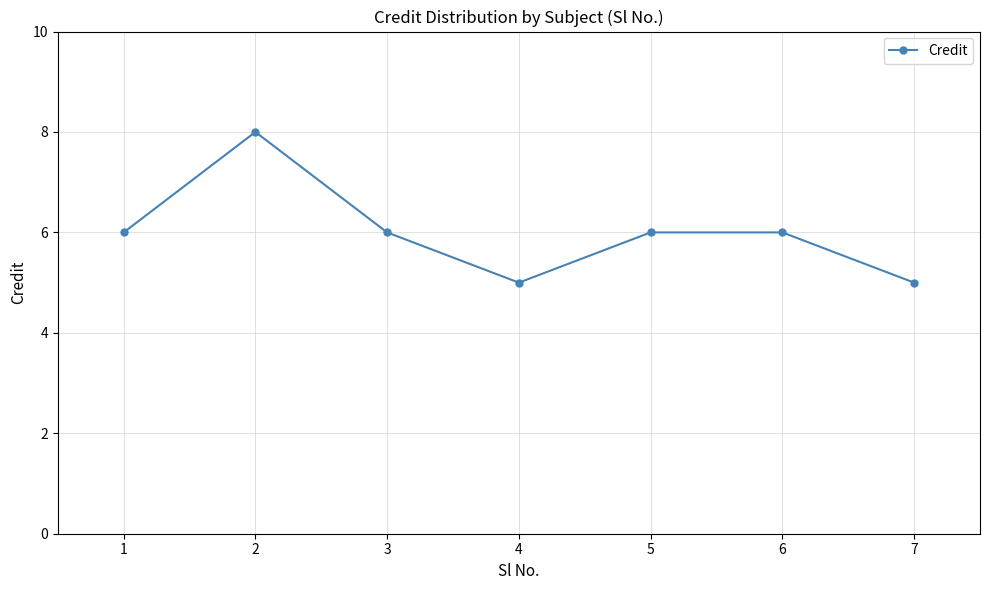

What is the maximum value shown in the chart?

8